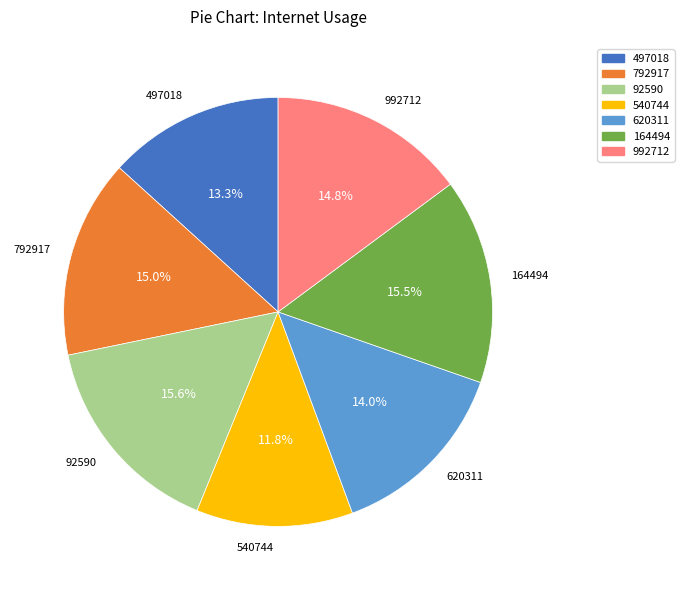

Is there any slice that represents more than half of the pie?

No